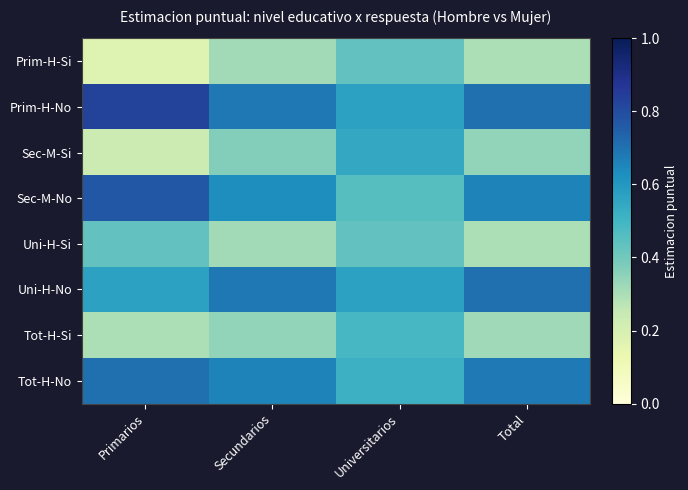

What is the greatest value displayed?

0.8